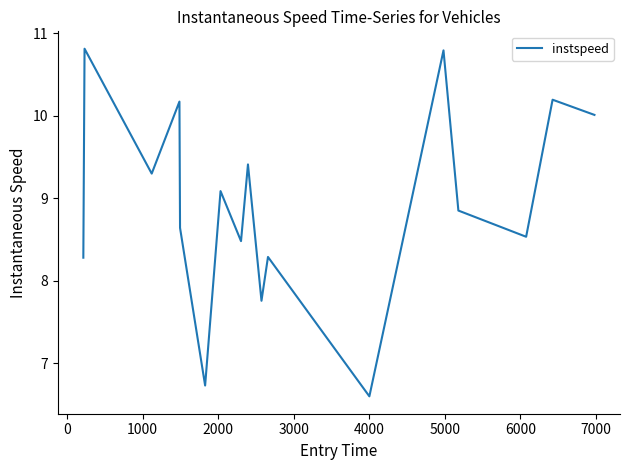

What is the smallest value displayed?

6.6